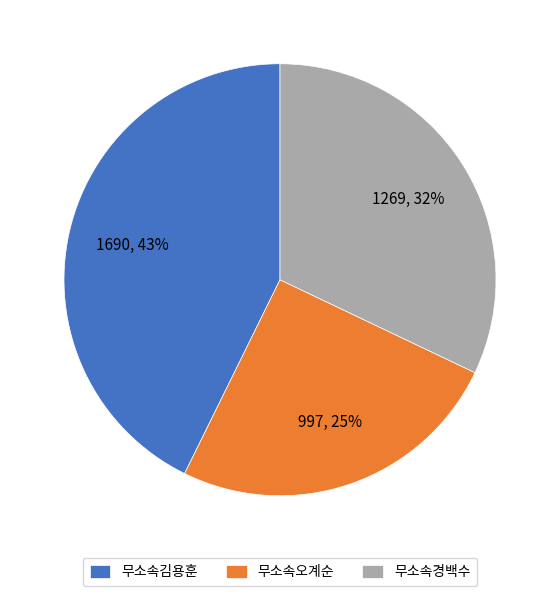

How many slices are in this pie chart?

3